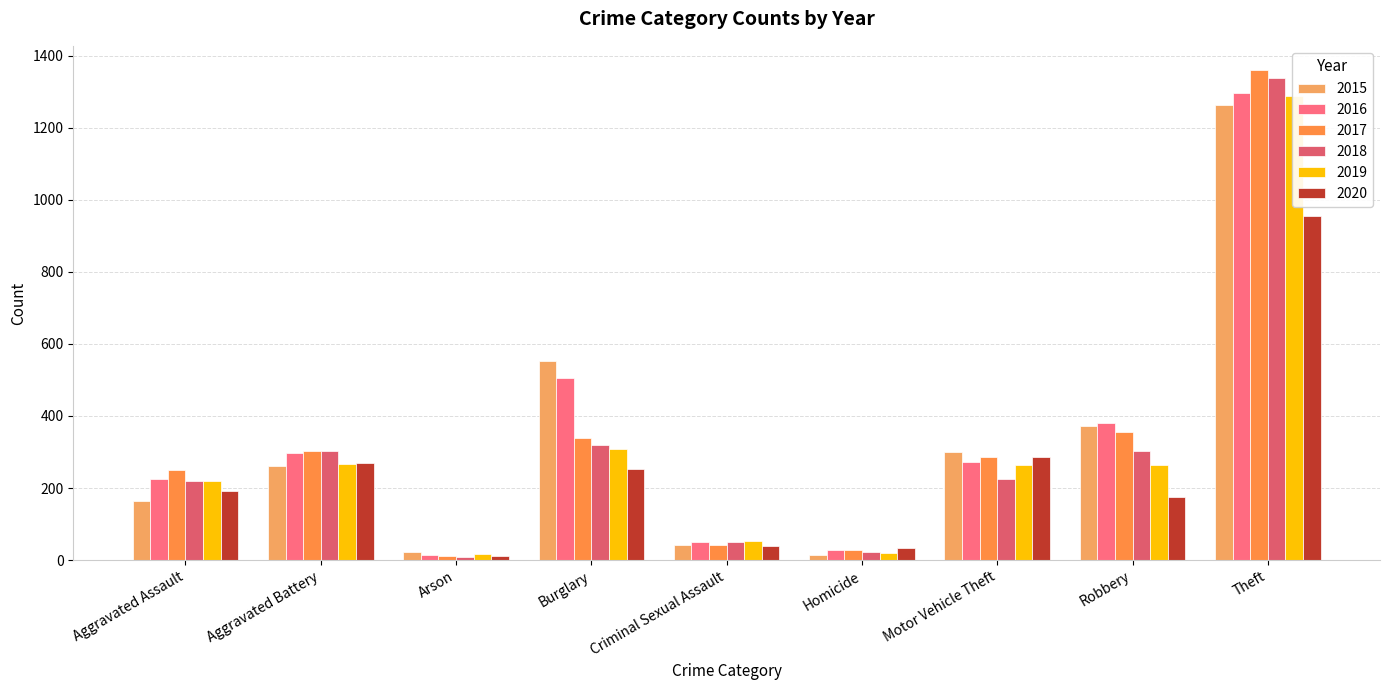

How many bars are there in each group?

6